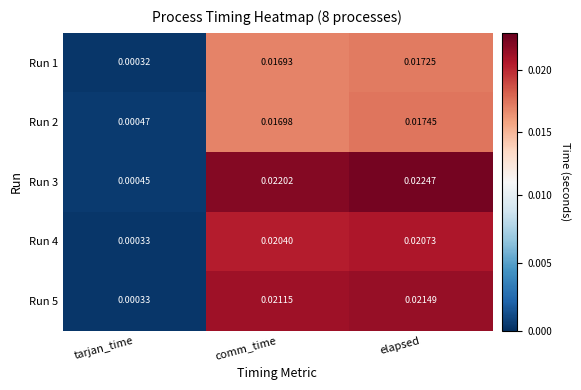

At which category is the sum across all series the highest?

elapsed